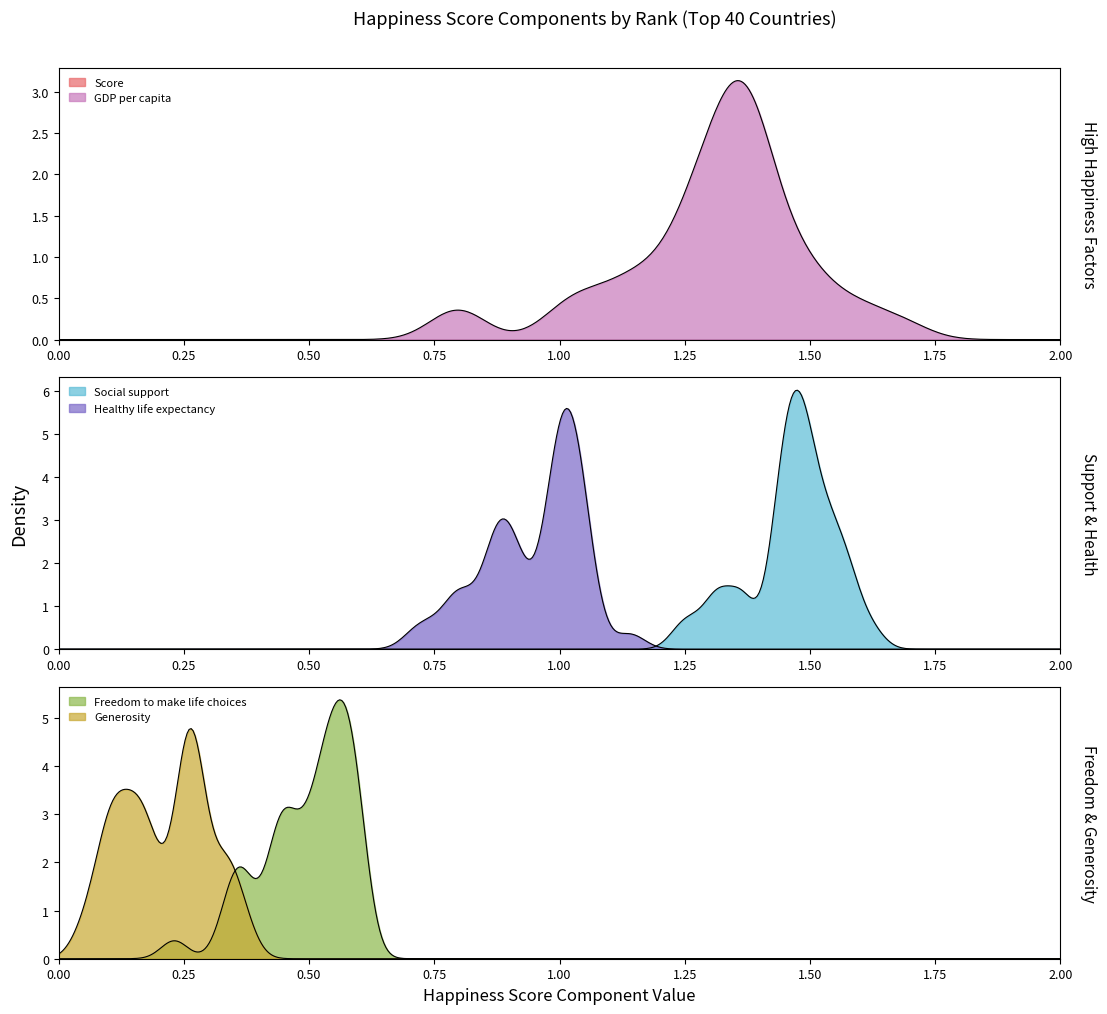

Which series has the largest total across all categories?

Score